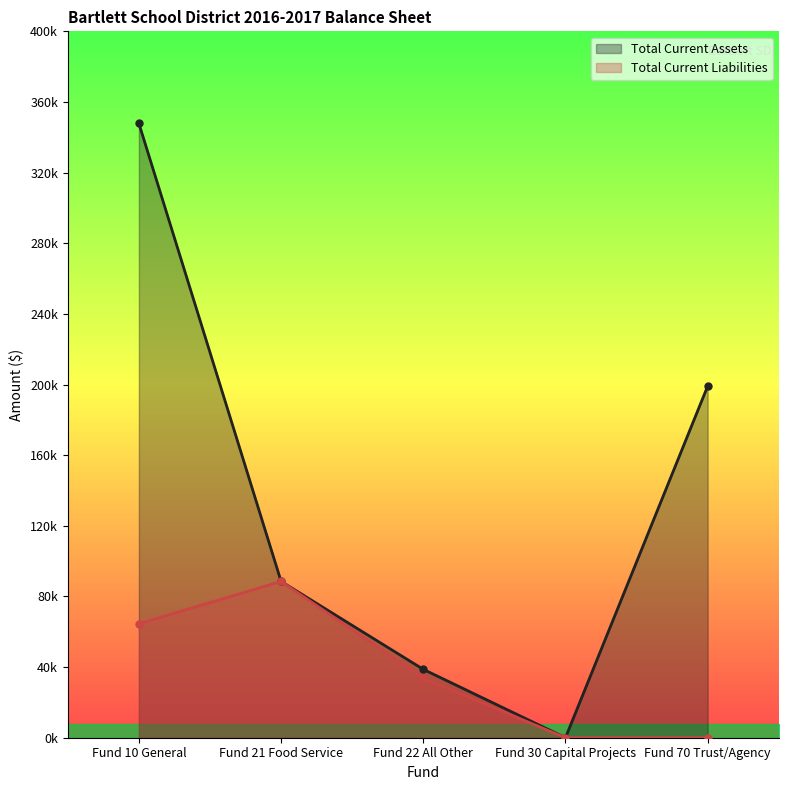

What are all the series names shown in the legend?

Total Current Assets, Total Current Liabilities